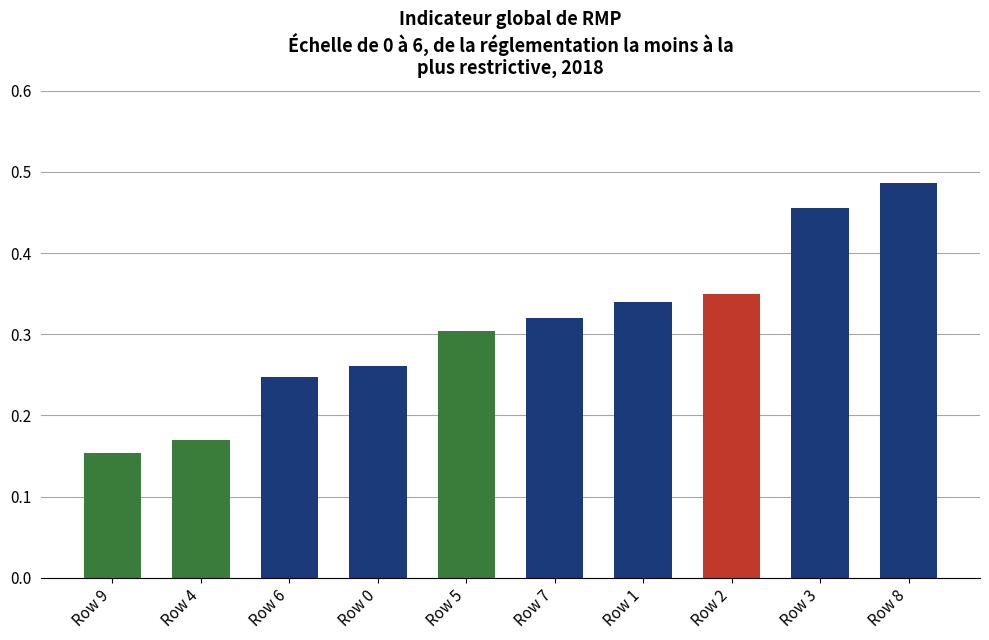

Which has a higher value, Row 7 or Row 4?

Row 7